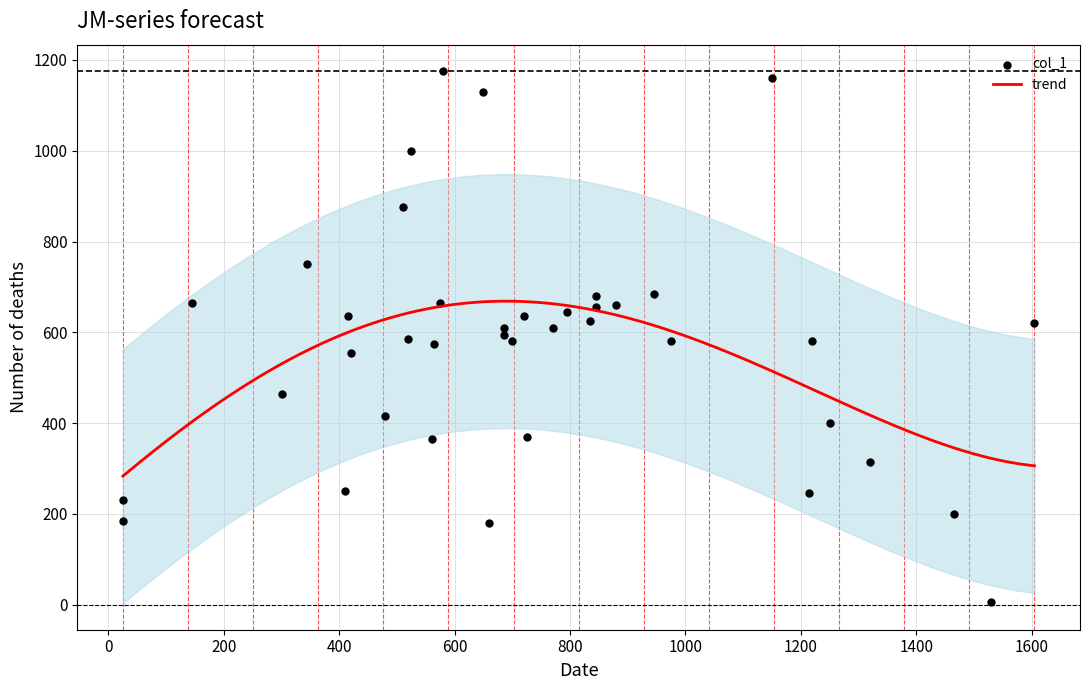

What is the maximum value for trend?

668.6